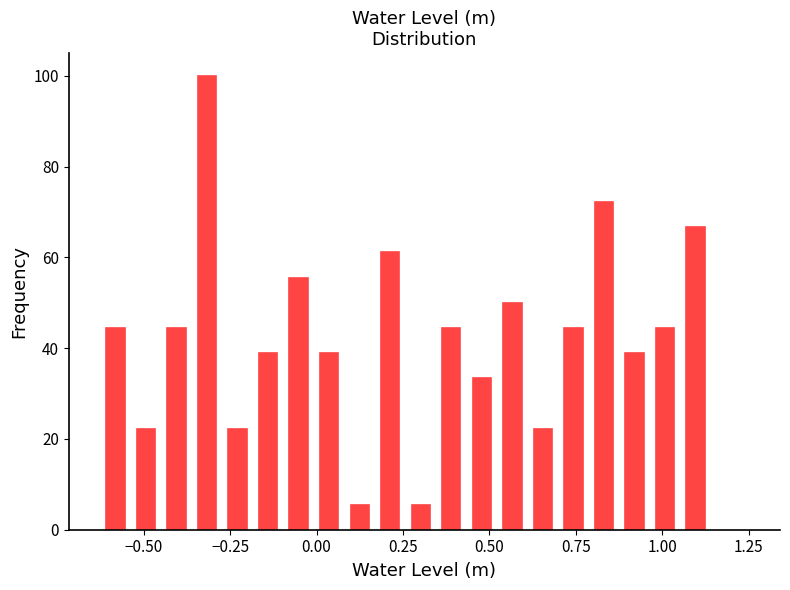

Read against the x-axis, roughly where is the centre of the tallest bar?

-0.30